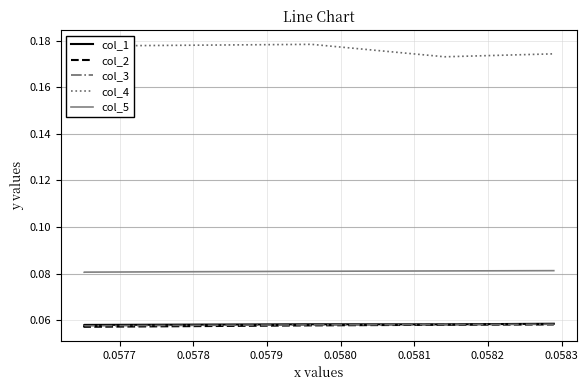

Which series has the largest total across all categories?

col_4